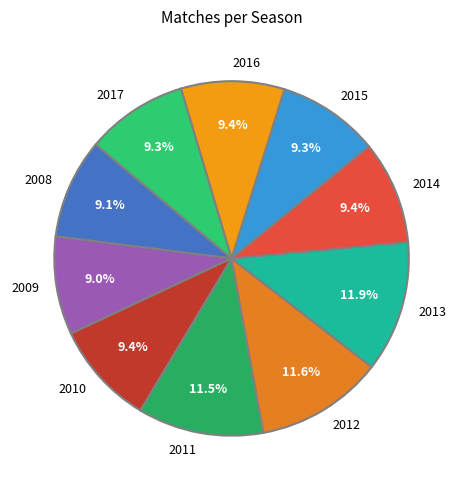

Count the number of slices in the pie.

10